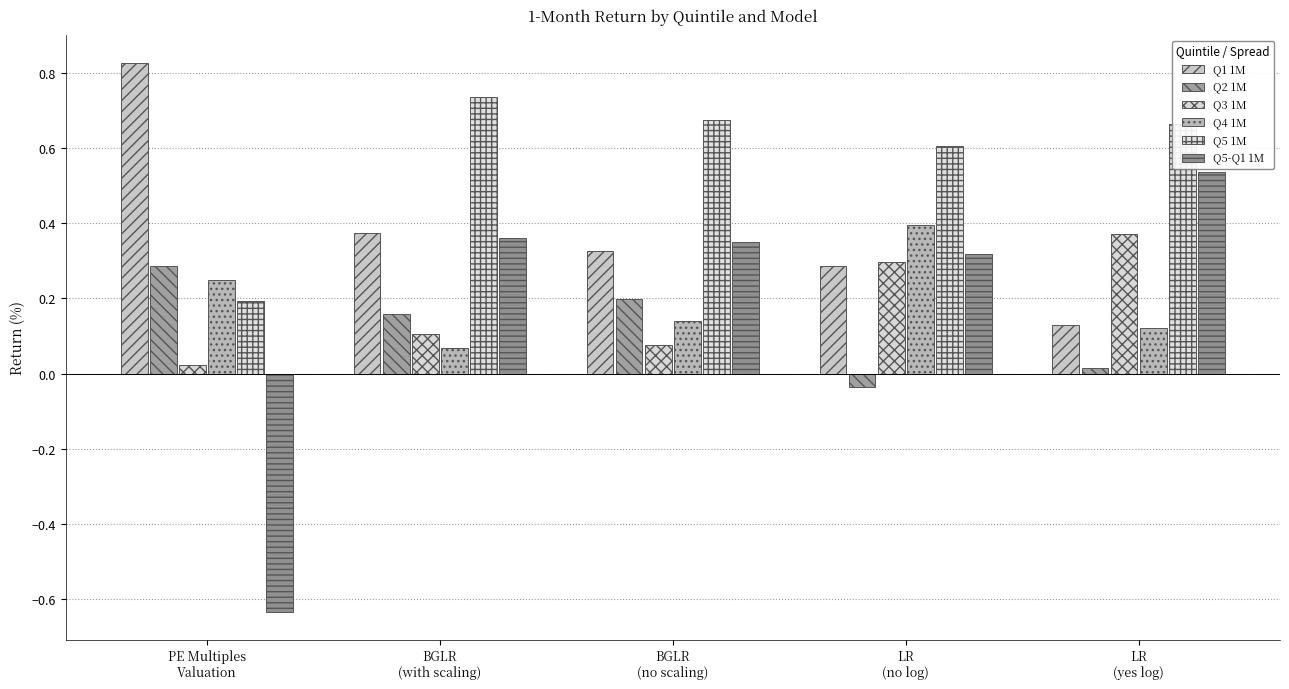

How many values in Q5-Q1 1M are above zero?

4